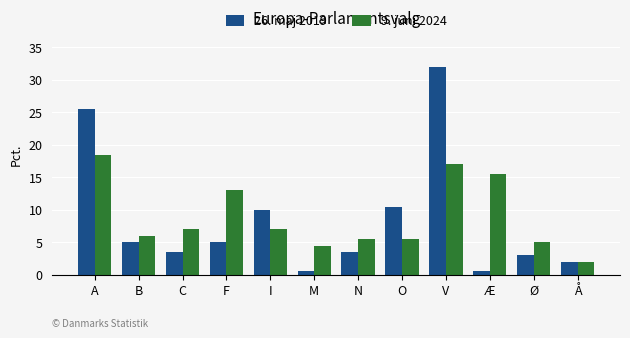

Read the 9. juni 2024 value at I.

7.0